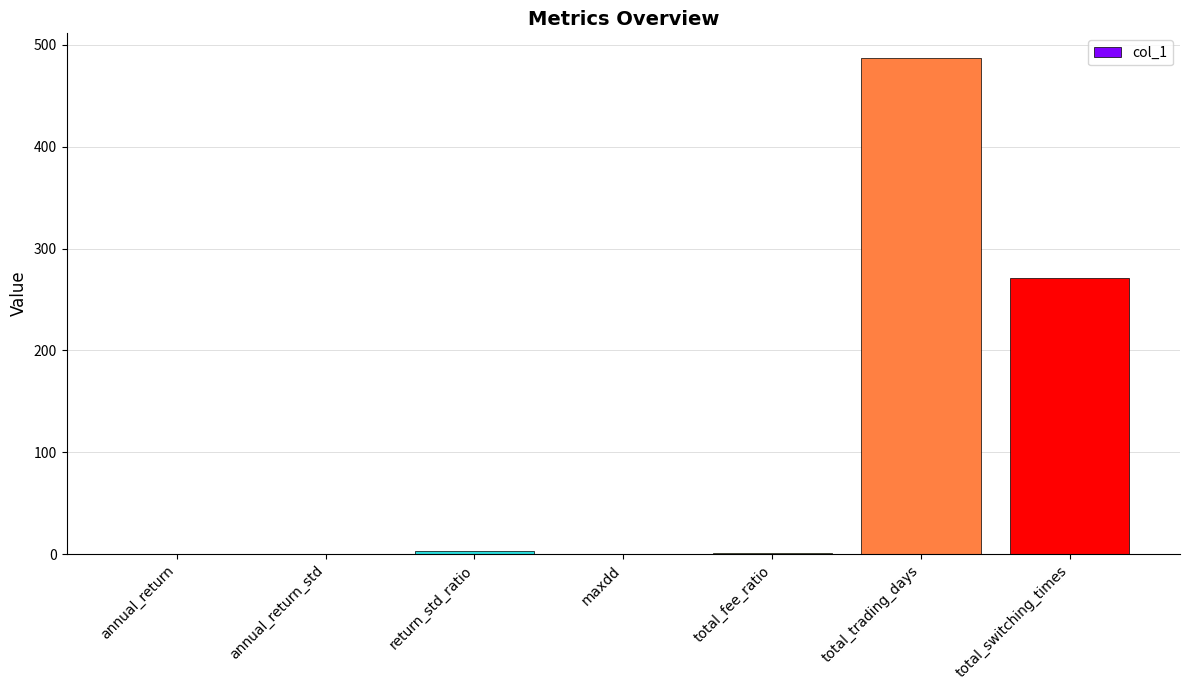

The value at total_switching_times is 271.0. True or false?

True